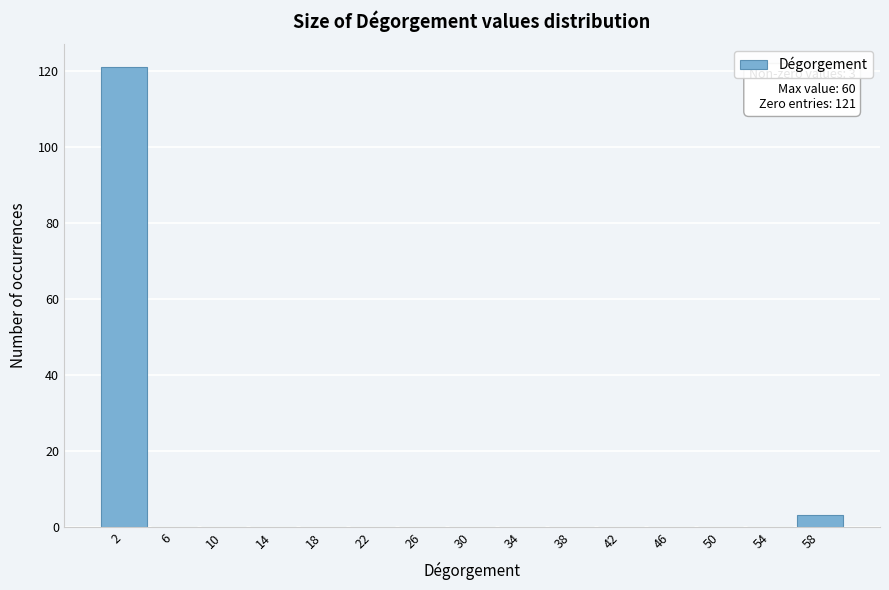

Which range on the x-axis has the tallest bar?

0 to 4